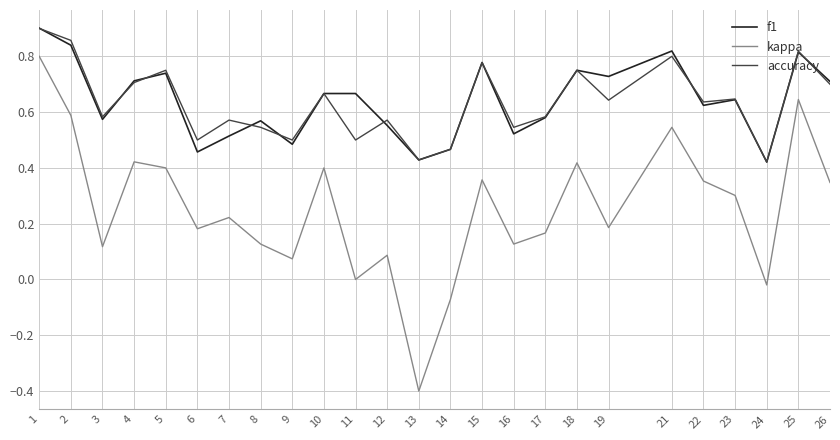

Which label corresponds to the smallest value in the chart?

13